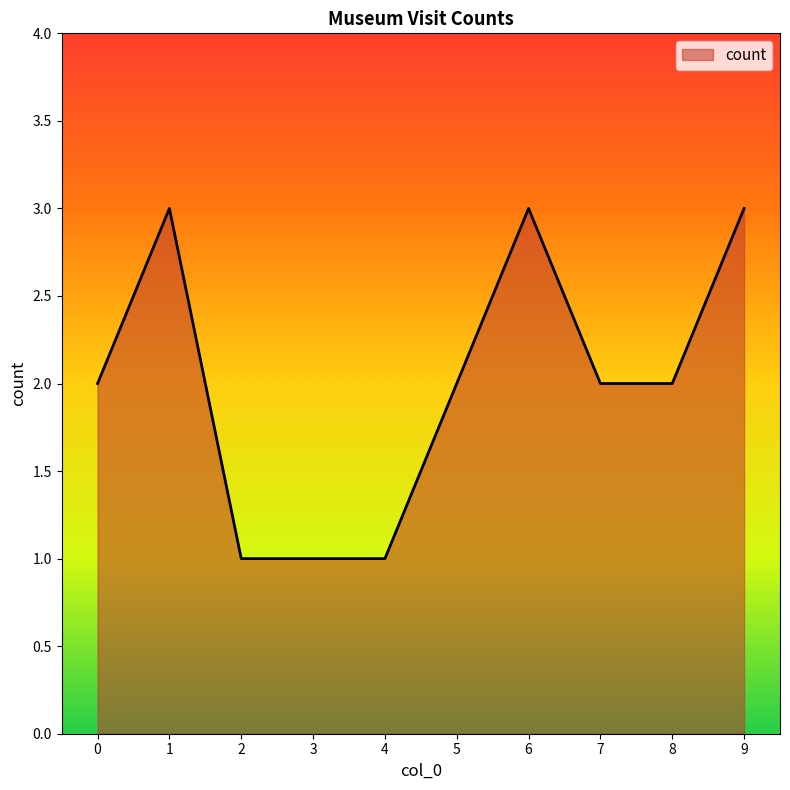

Is it true that the value at 1 is 2?

False